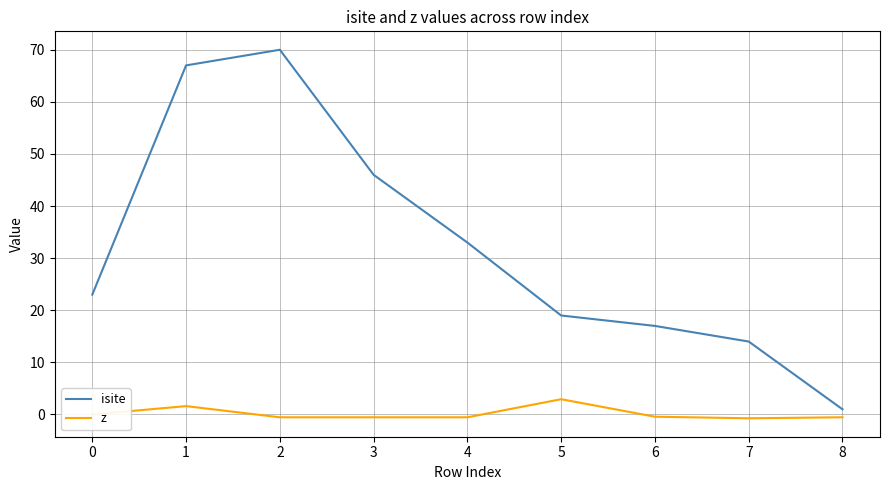

At which category does the chart reach its peak across all series?

2